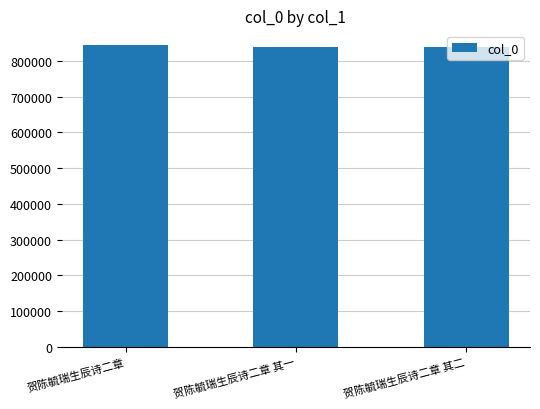

What is the average value?

841309